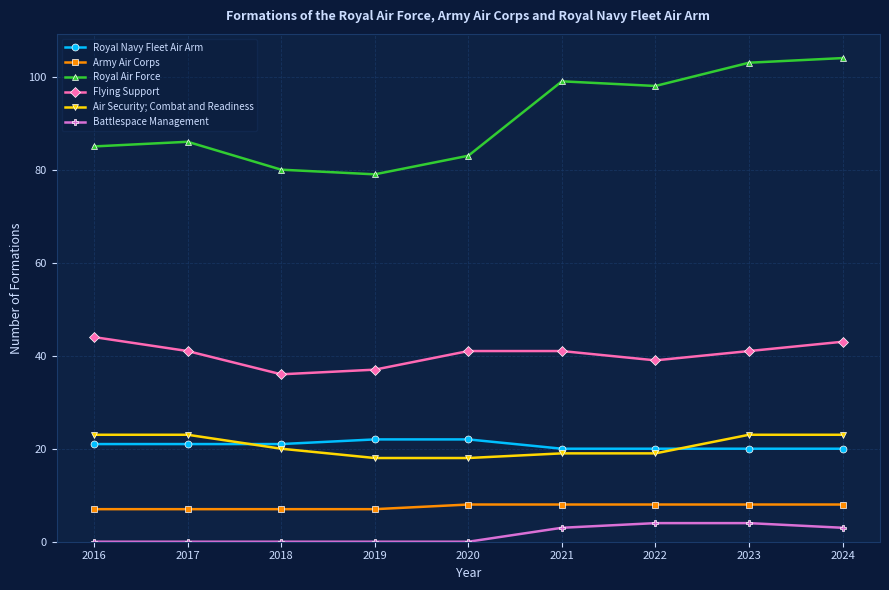

What is the total value across all series at 2024?

201